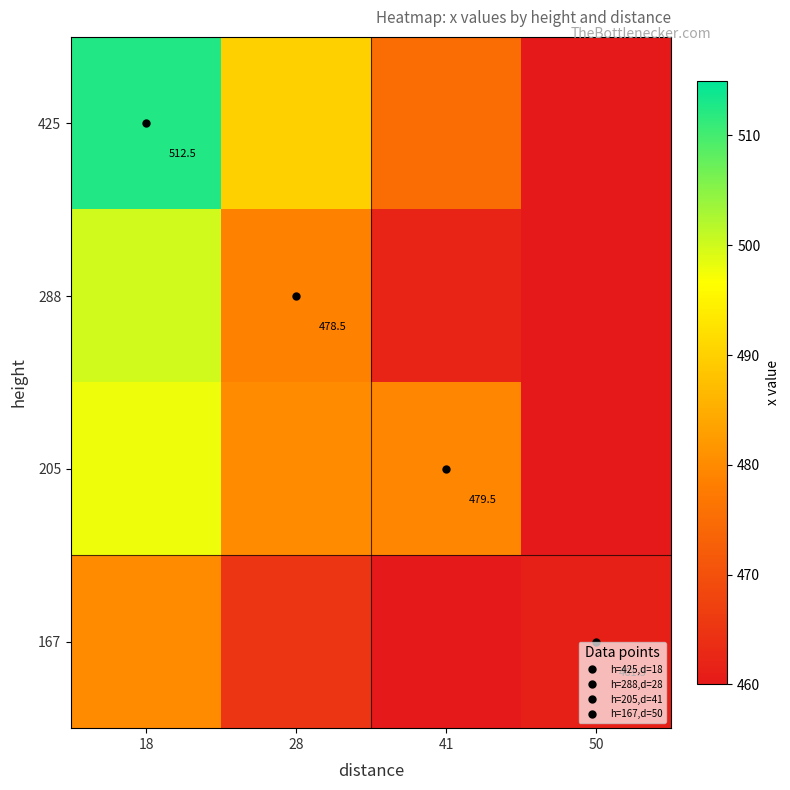

Rank the series by their average value, from lowest to highest.

167, 288, 205, 425